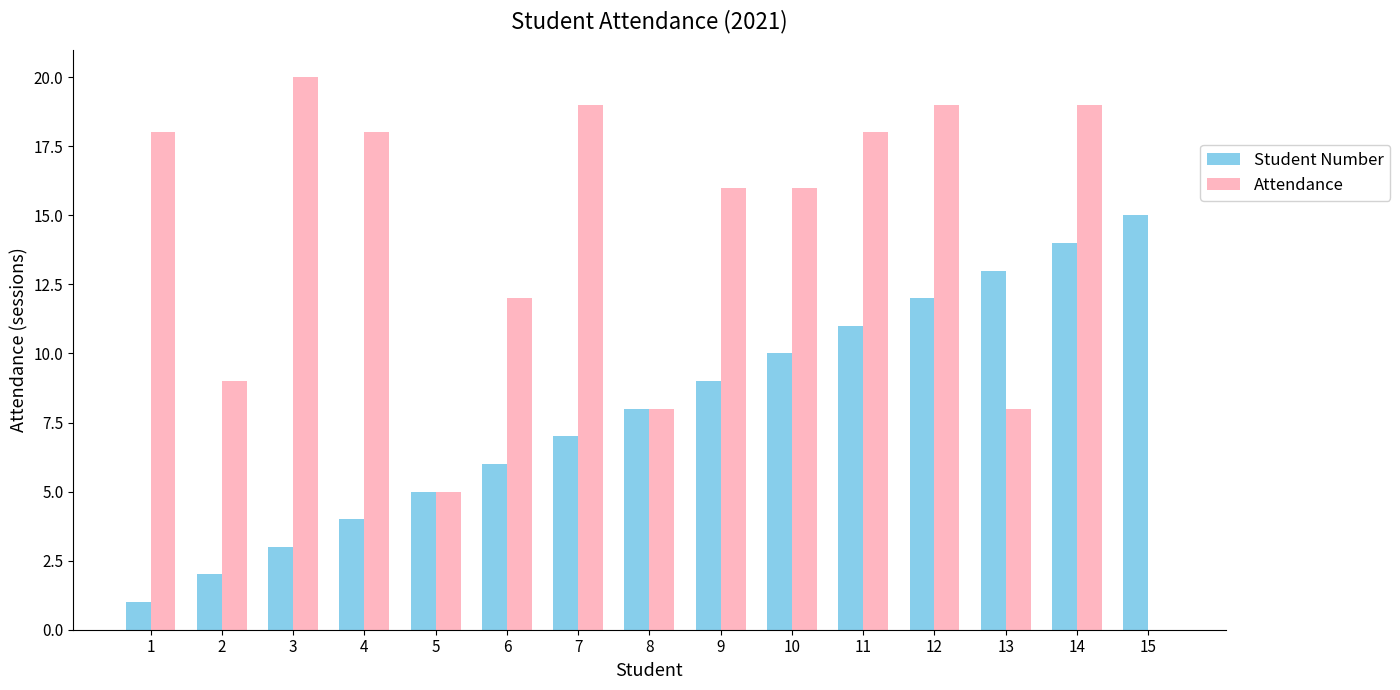

What is the maximum value shown in the chart?

20